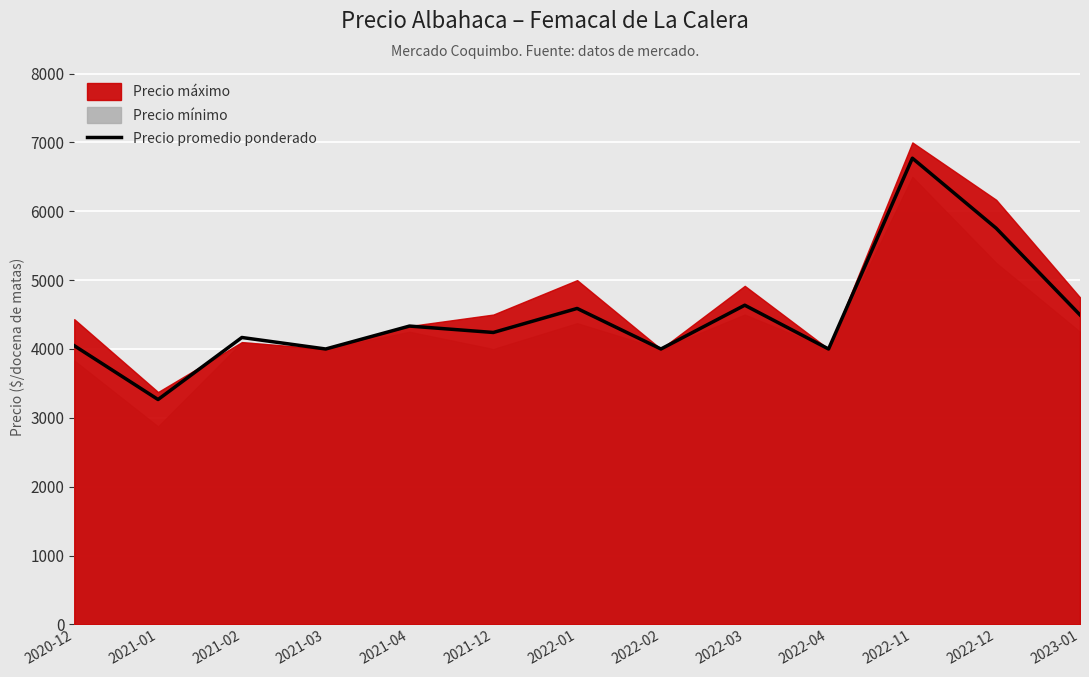

What is the approximate value at 2021-02?

4167